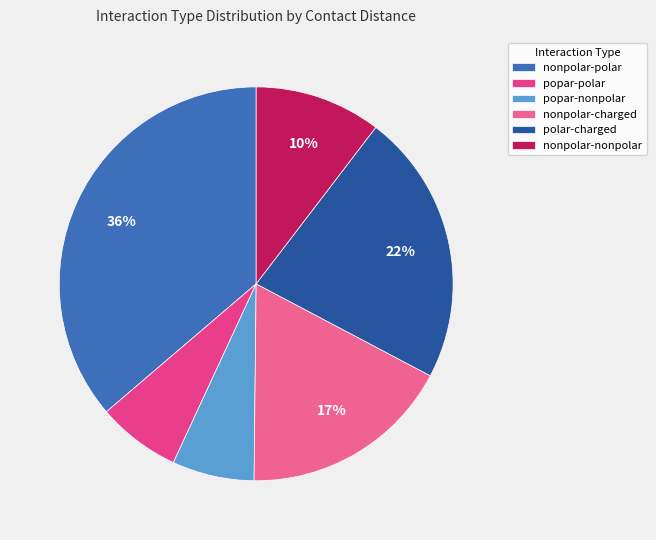

Which has a higher value, nonpolar-charged or nonpolar-polar?

nonpolar-polar